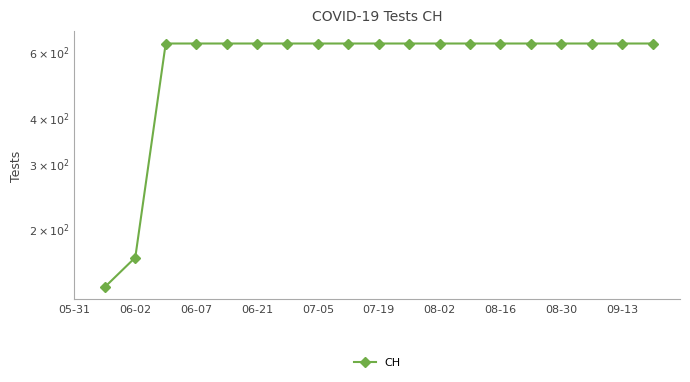

How many data points are less than 631?

2